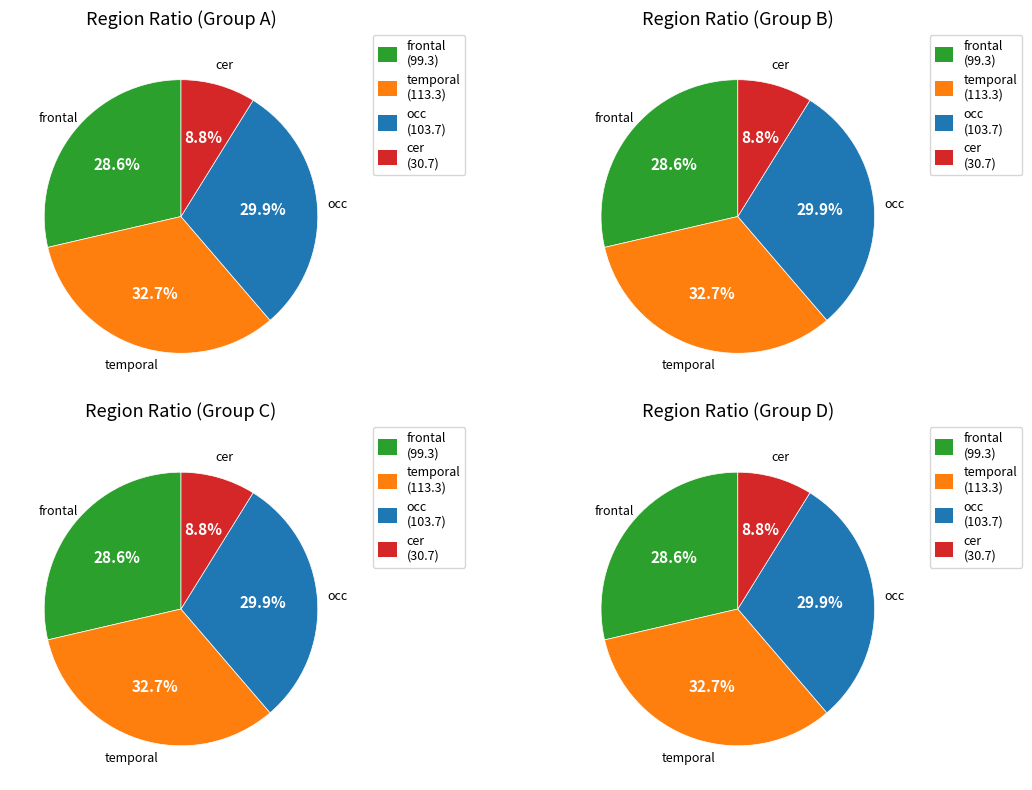

To the nearest percent, what is the difference between the cer and frontal slice percentages?

20%